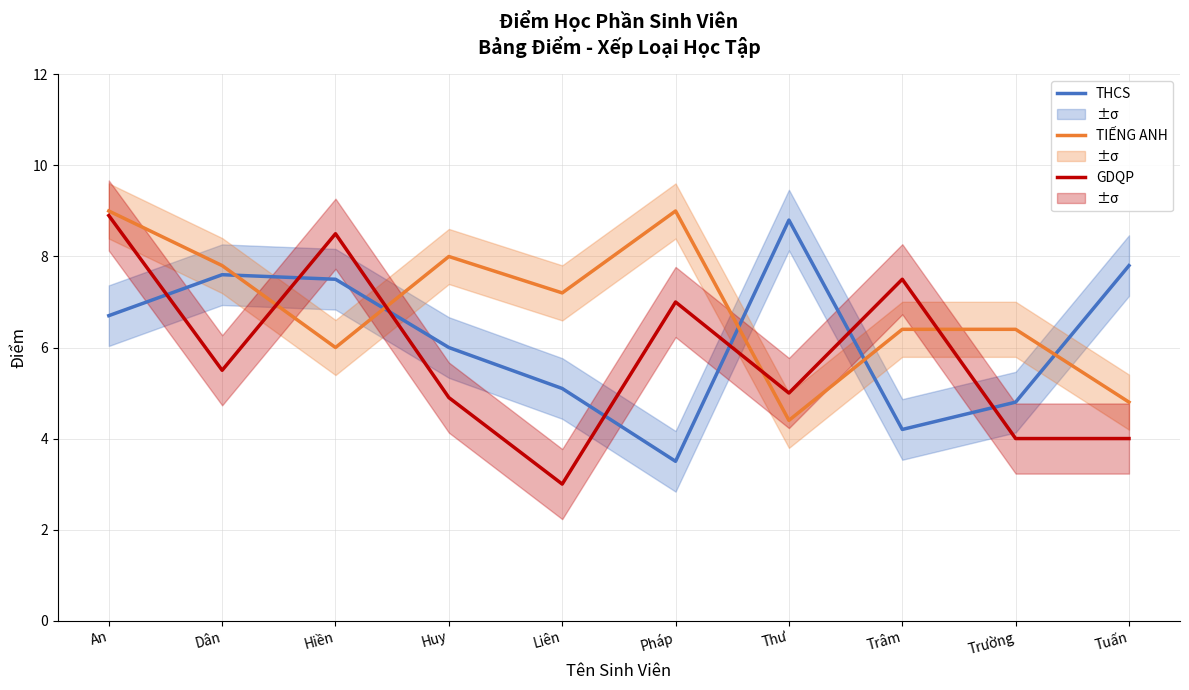

True or false: TIẾNG ANH has a value of 3.0 at Pháp.

False